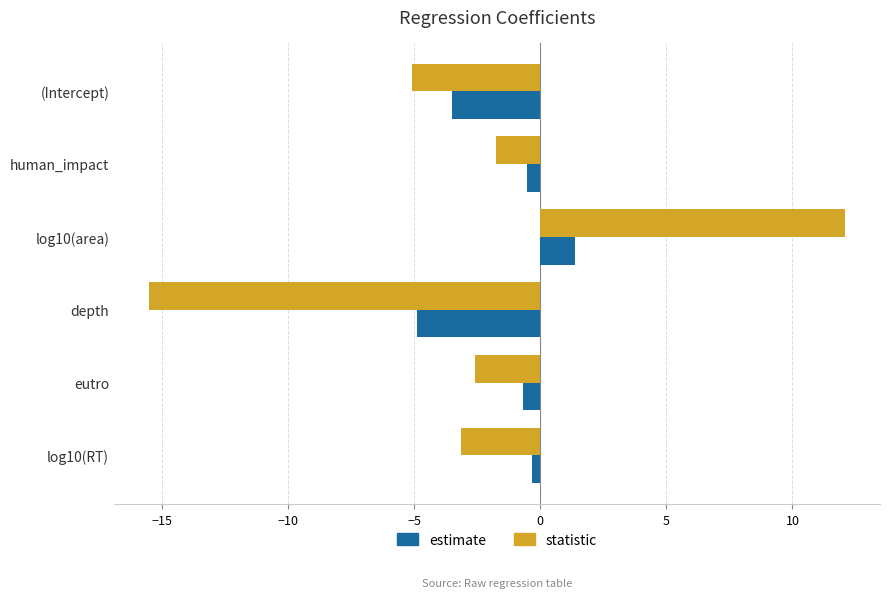

What is the minimum value for statistic?

-15.5